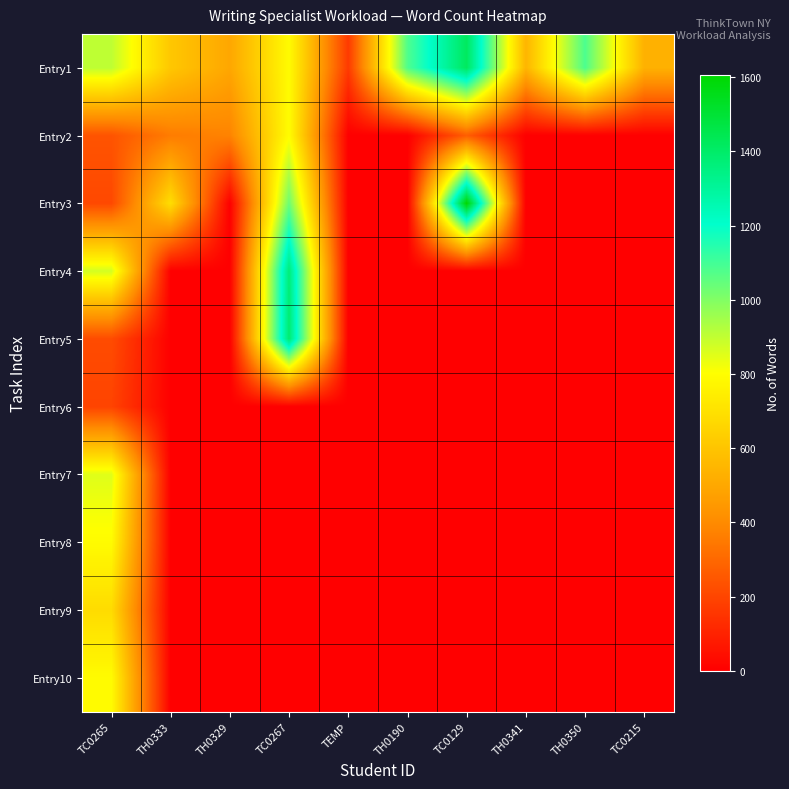

At which category does the chart reach its peak across all series?

TC0129